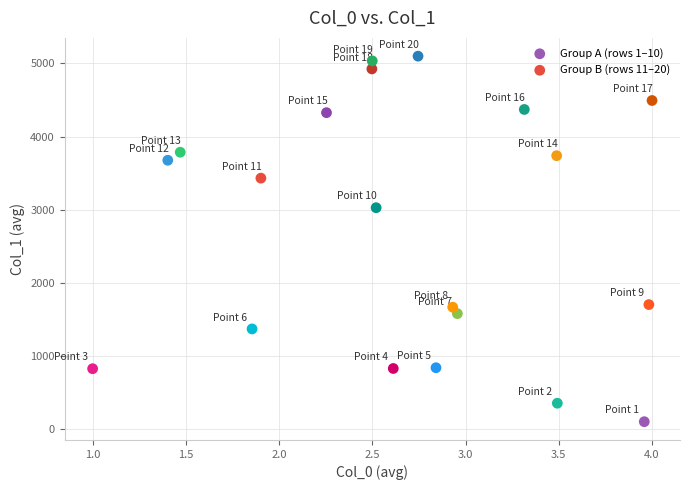

What are all the series names shown in the legend?

Group A (rows 1–10), Group B (rows 11–20)